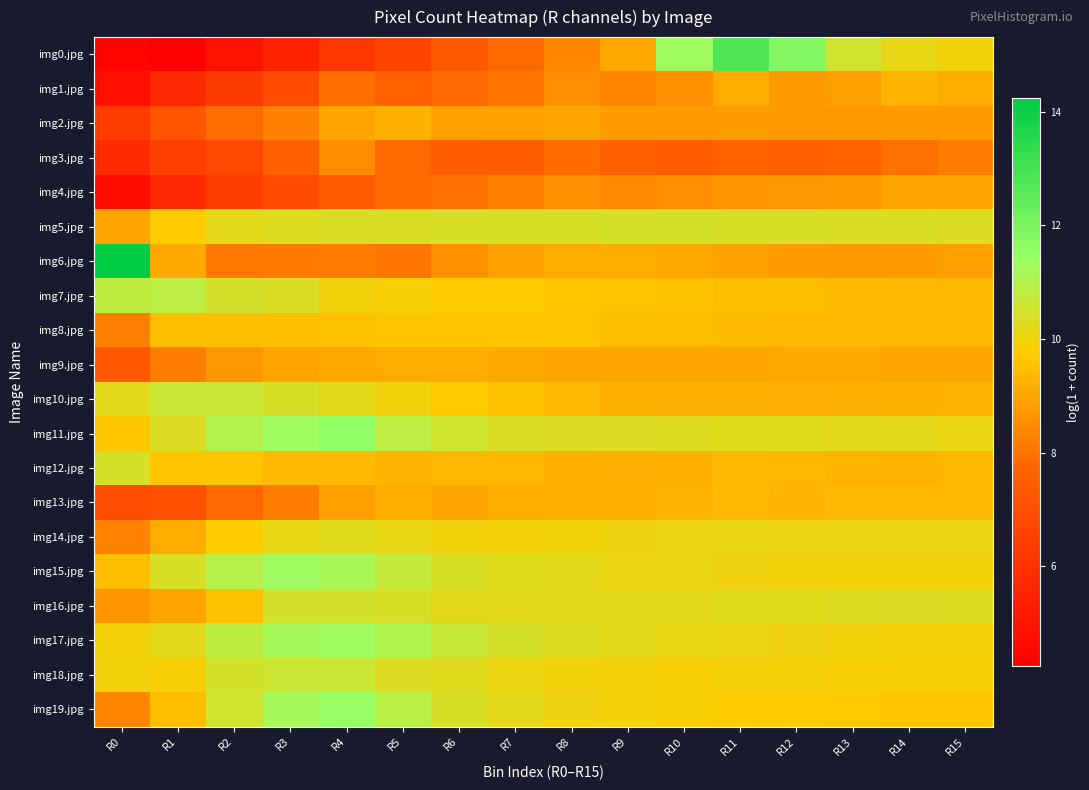

Which series changed the most between R7 and R11?

img0.jpg